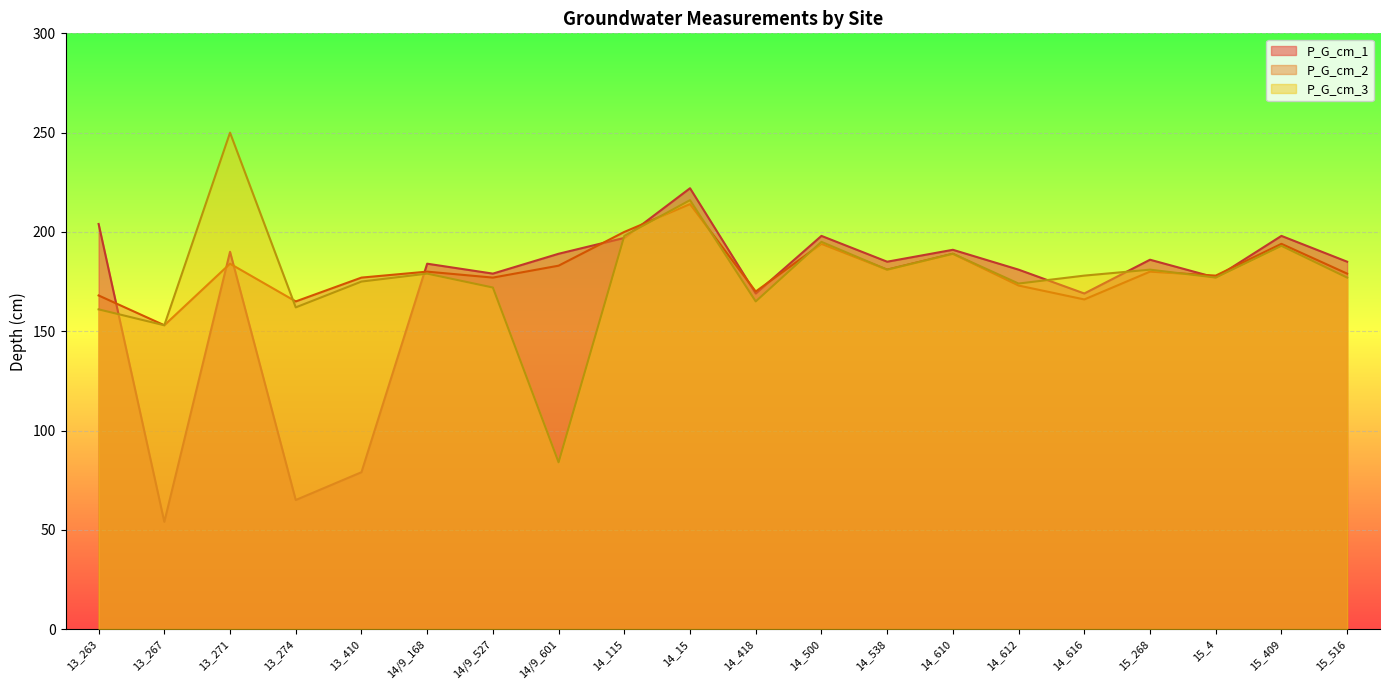

The value of P_G_cm_3 at 13_410 is 175. True or false?

True